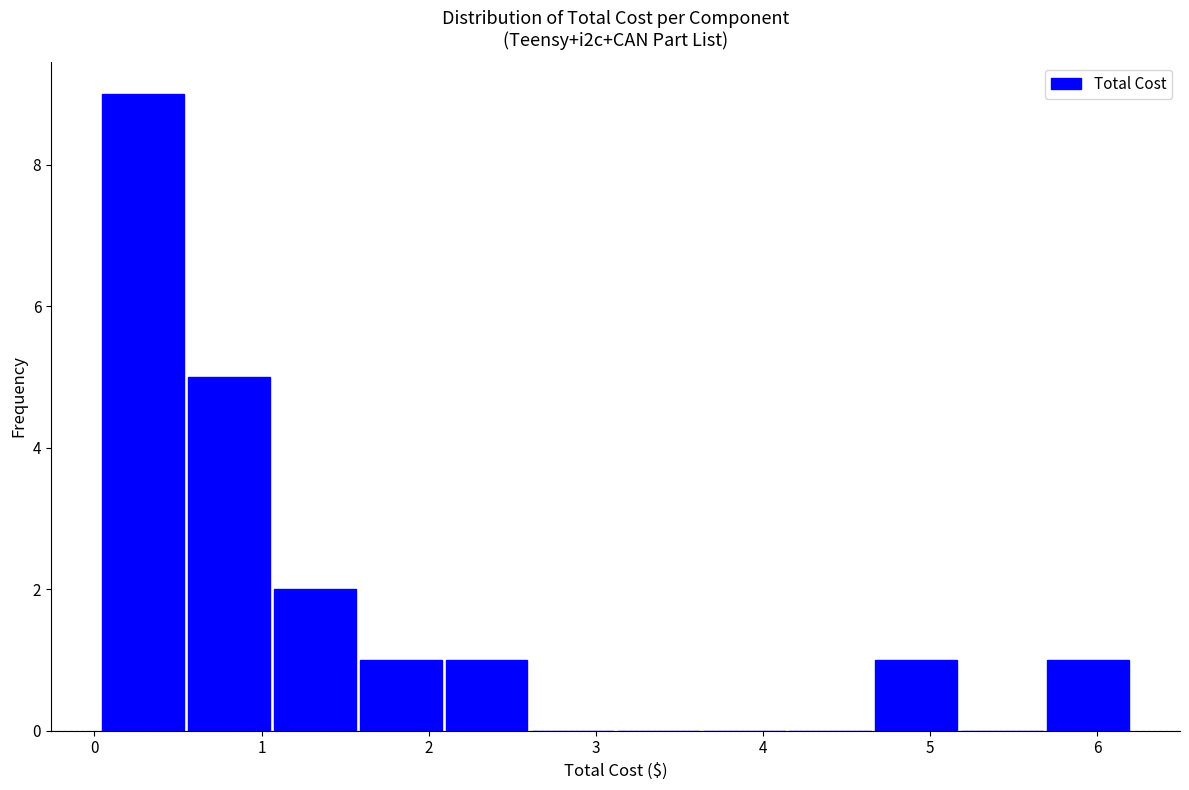

What is the height of the bar covering 5.7 to 6.2 on the x-axis? Neither the bar edges nor the heights are printed on the chart, so give them approximately, as read against the axes.

1